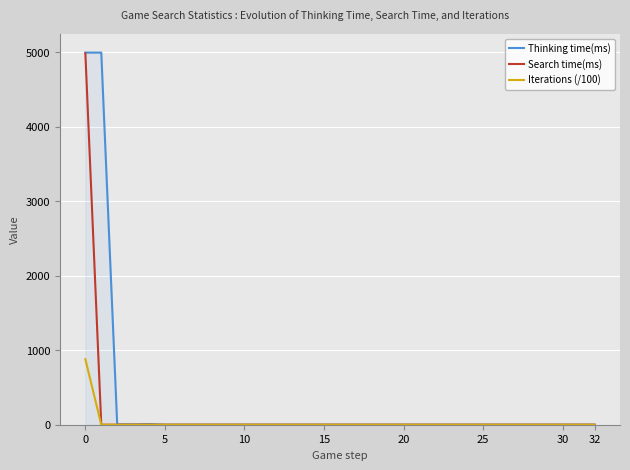

What is the highest value of the Search time(ms) series?

4989.0